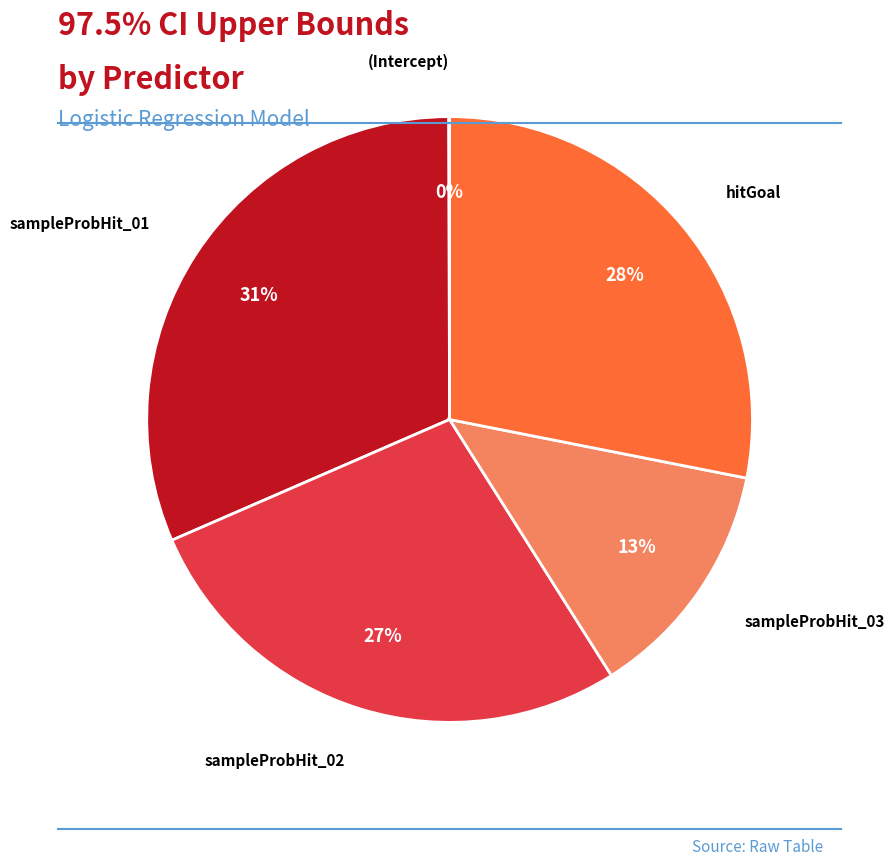

To the nearest percent, what is the average slice percentage?

20%